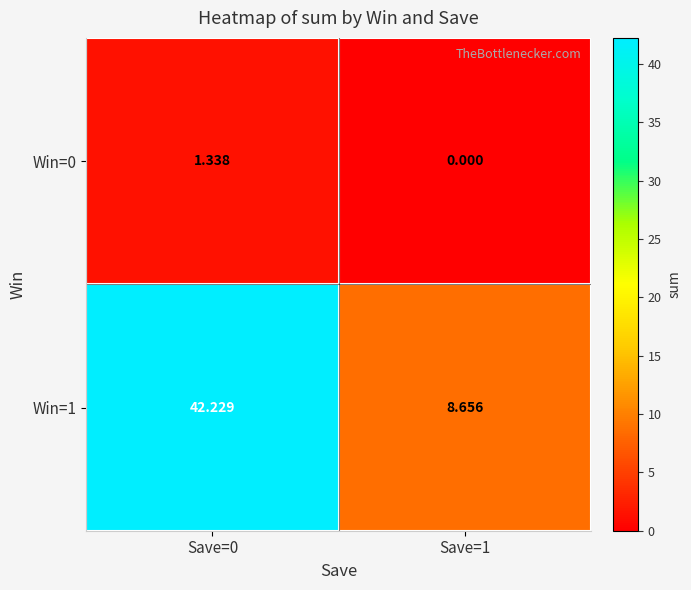

Which series has the widest spread of values?

Win=1